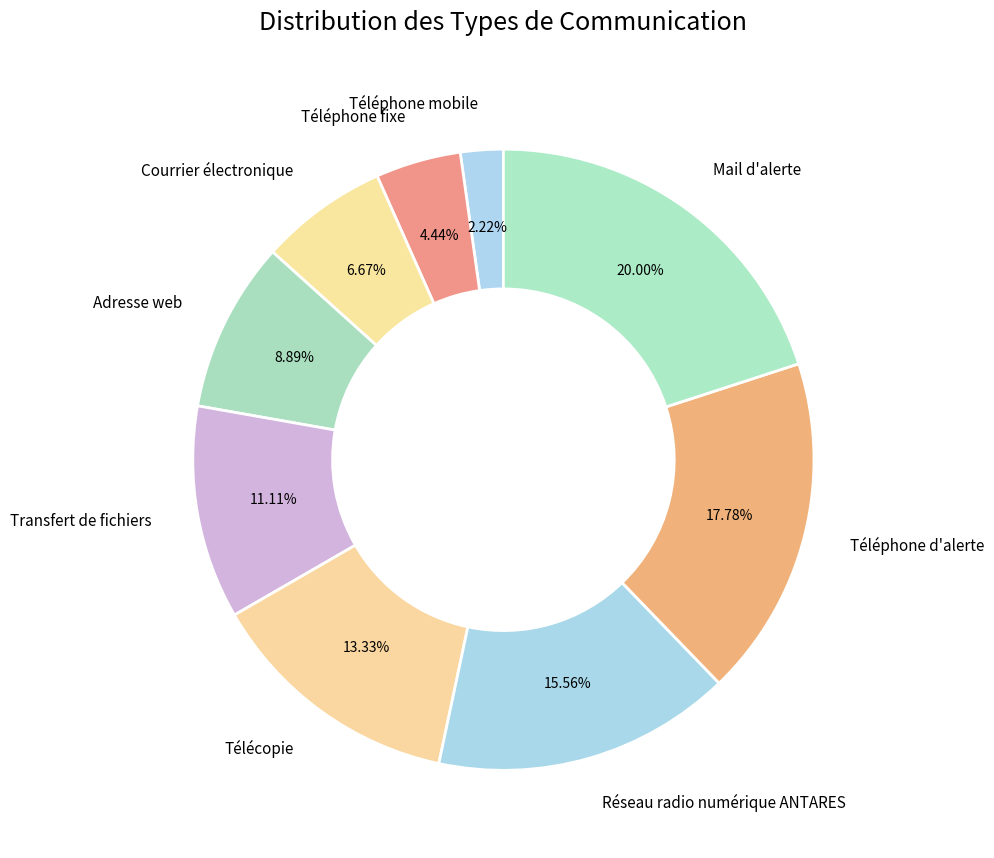

Which has a higher value, Téléphone fixe or Réseau radio numérique ANTARES?

Réseau radio numérique ANTARES